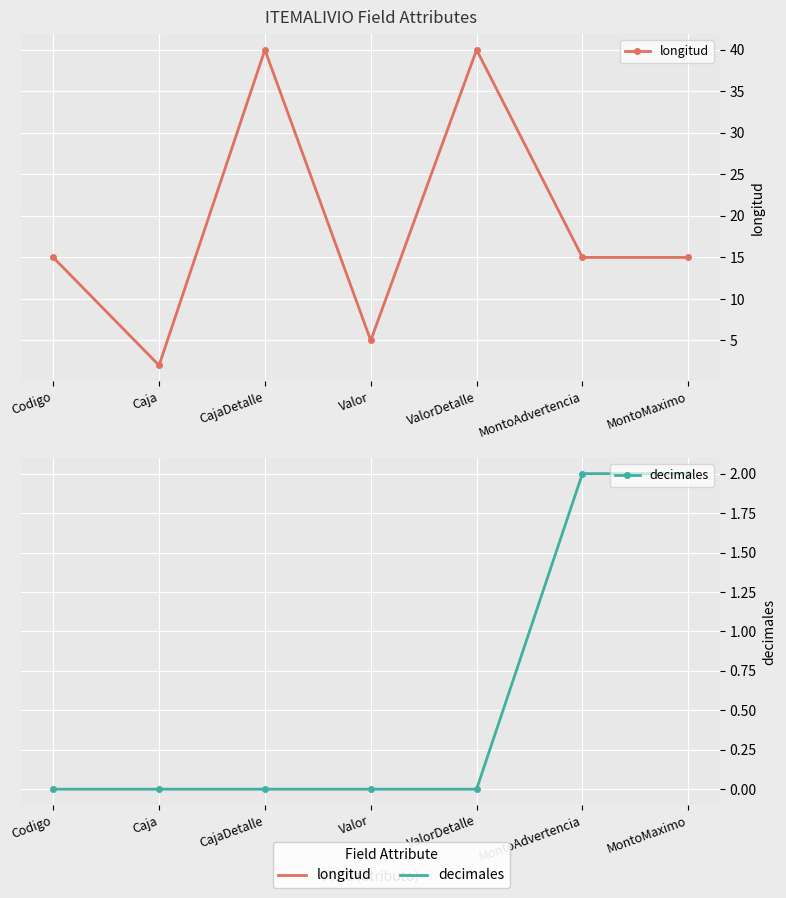

Is it true that decimales equals 1 at CajaDetalle?

False